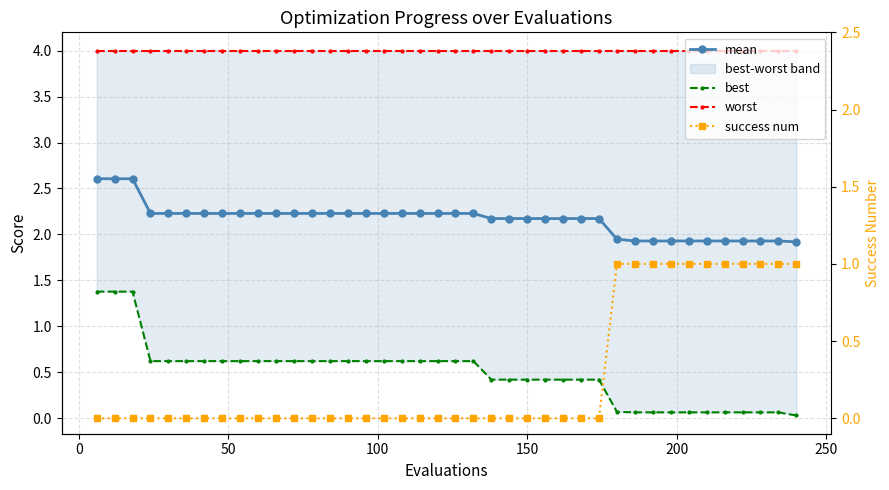

What is the sum of all best values?

19.6